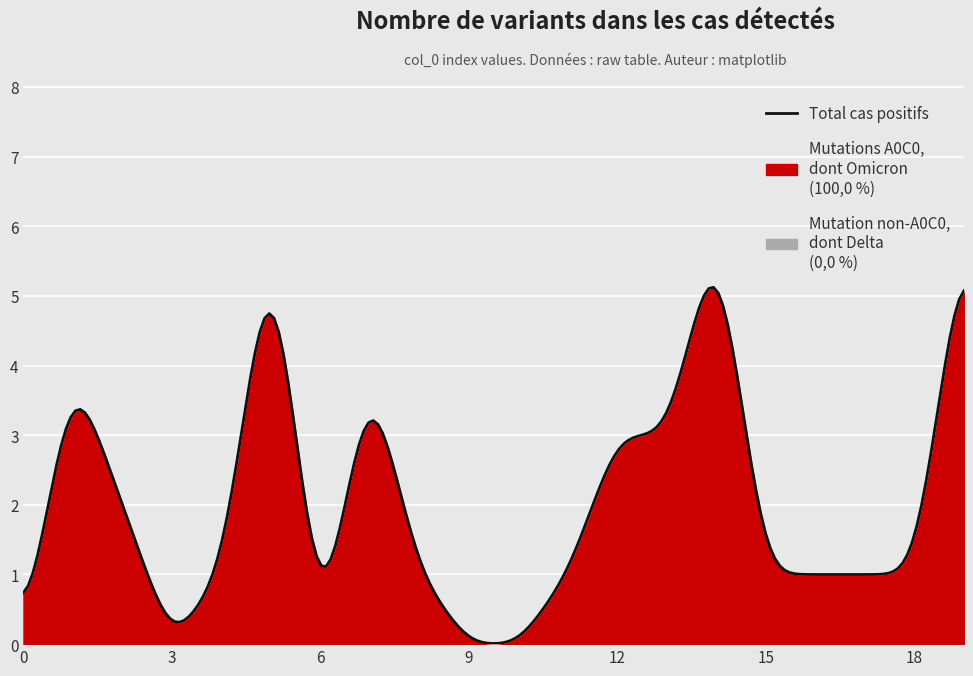

How many series are shown in this chart?

1